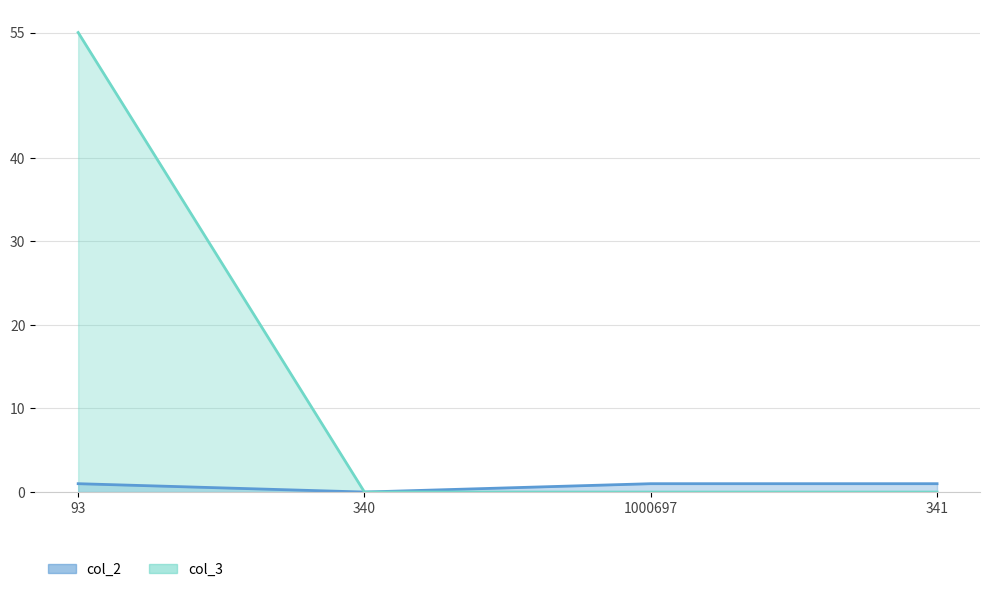

Which category has the highest value across all series?

93